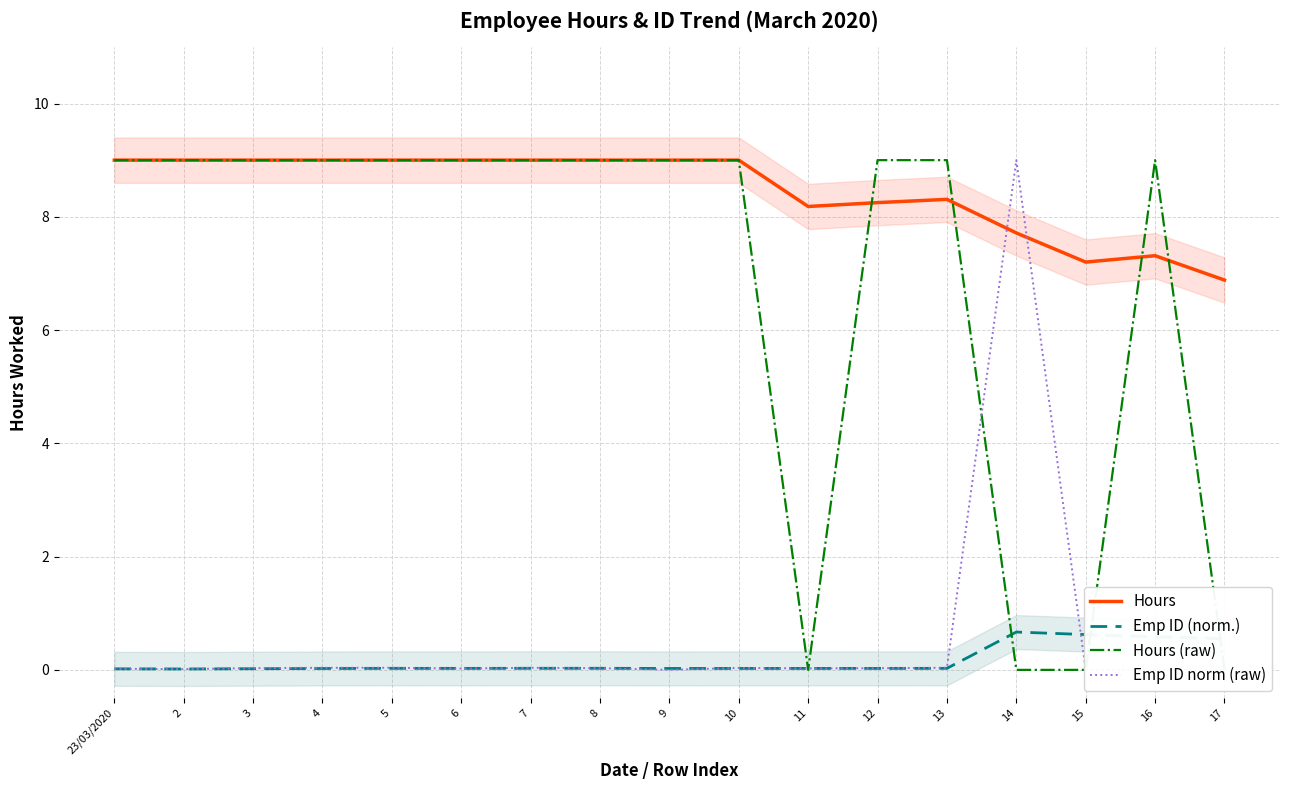

Which series has the widest spread of values?

Hours (raw)